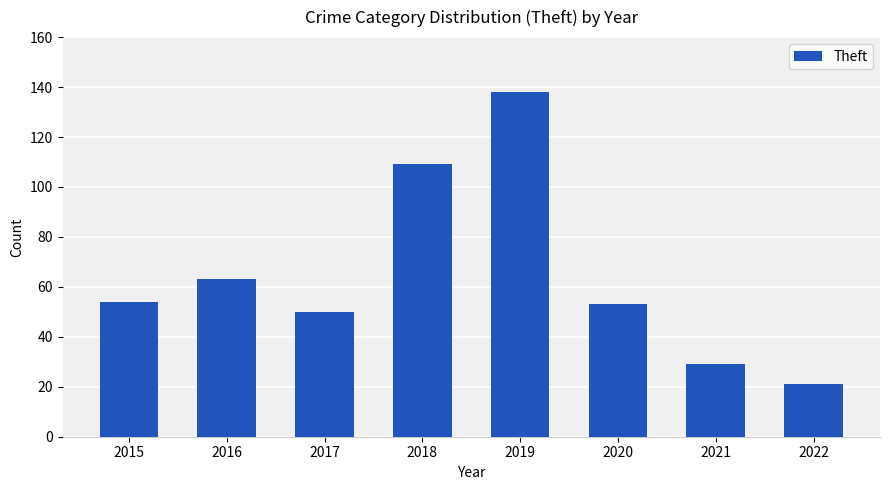

Approximately how many times larger is the value at 2020 compared to 2018?

0.5